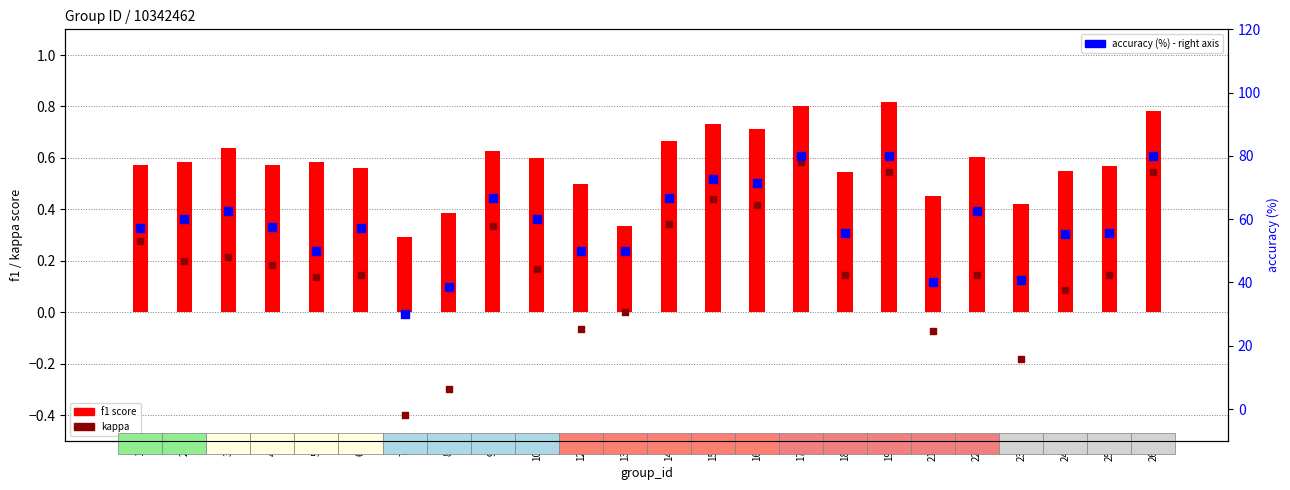

At how many categories does at least one series exceed 58?

11